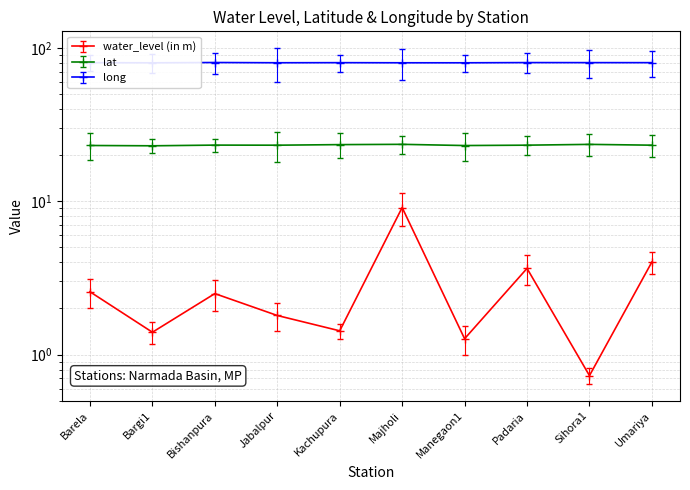

At Sihora1, list the series in order from smallest to largest.

water_level (in m), lat, long